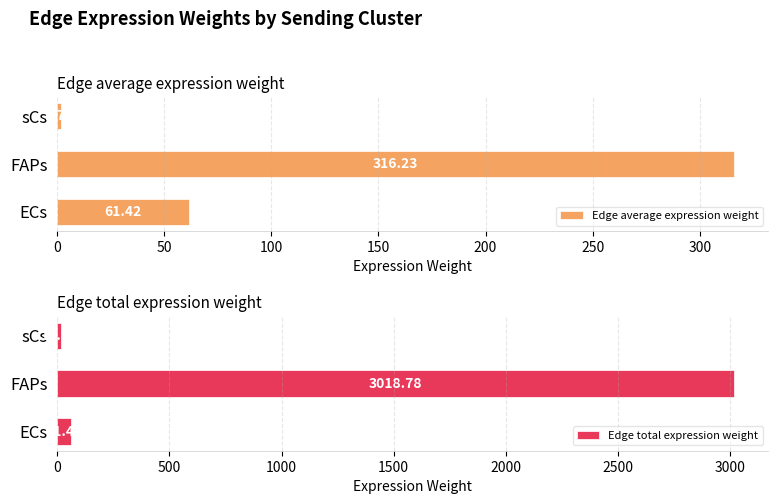

At which label is Edge average expression weight closest to 158?

ECs